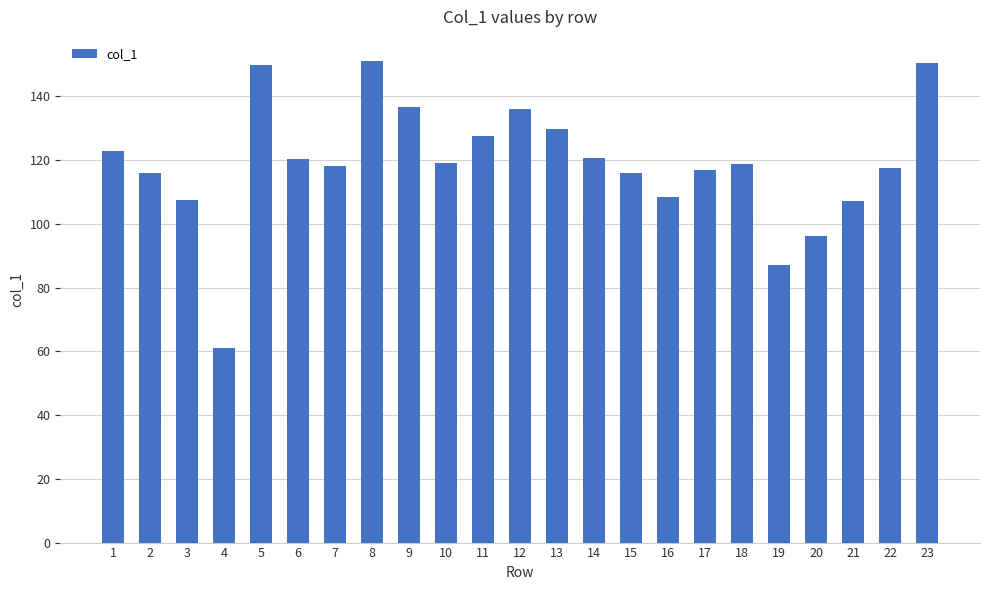

Which has a higher value, 21 or 2?

2